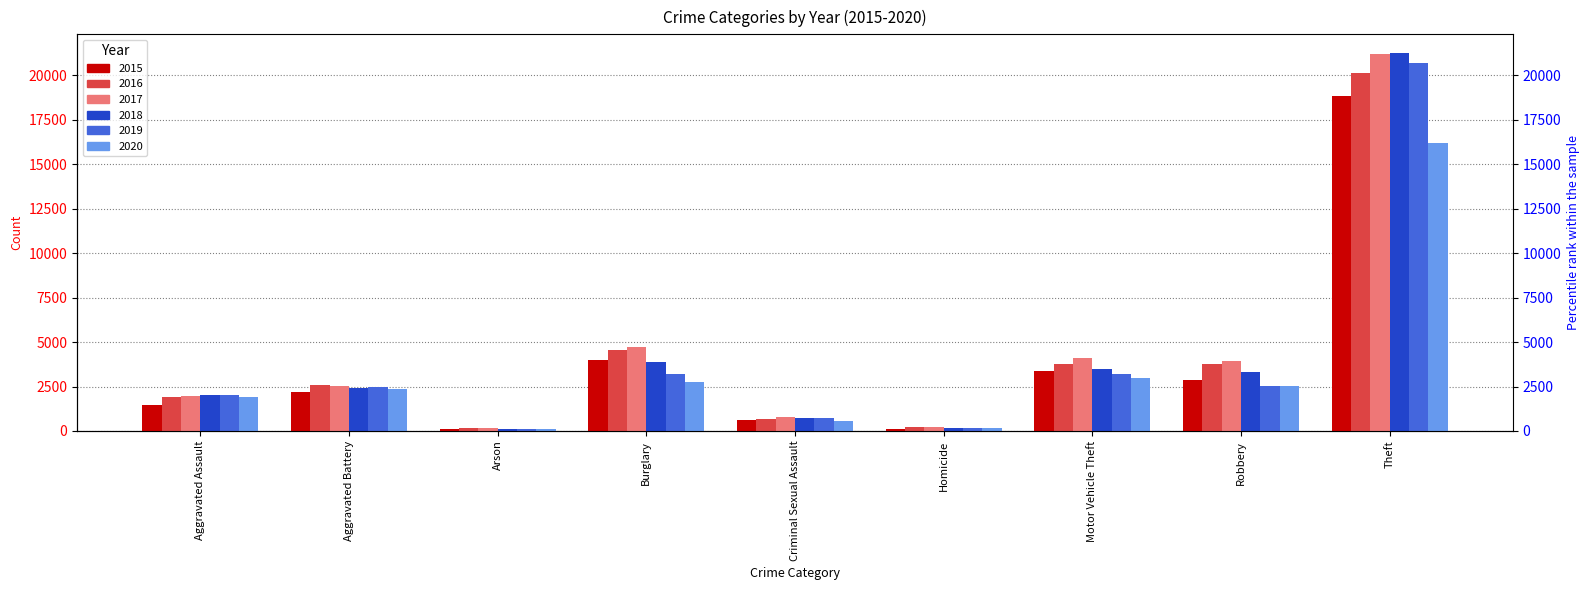

Between Arson and Criminal Sexual Assault, which series saw the biggest shift?

2017